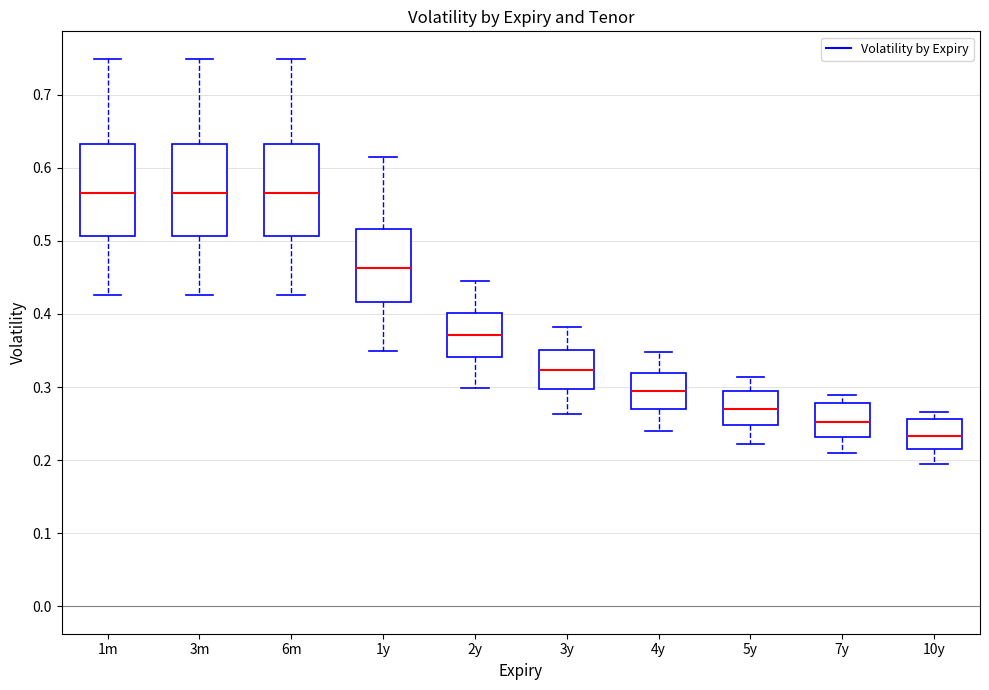

Reading left to right, read every box against the y-axis: the position of its median line, the range the box covers, and the ends of its whiskers. The values are not printed on the chart, so give them approximately, as read against the axis.

1m: median 0.57, box 0.51 to 0.63, whiskers 0.43 to 0.75
3m: median 0.57, box 0.51 to 0.63, whiskers 0.43 to 0.75
6m: median 0.57, box 0.51 to 0.63, whiskers 0.43 to 0.75
1y: median 0.46, box 0.42 to 0.52, whiskers 0.35 to 0.61
2y: median 0.37, box 0.34 to 0.40, whiskers 0.30 to 0.45
3y: median 0.32, box 0.30 to 0.35, whiskers 0.26 to 0.38
4y: median 0.29, box 0.27 to 0.32, whiskers 0.24 to 0.35
5y: median 0.27, box 0.25 to 0.30, whiskers 0.22 to 0.31
7y: median 0.25, box 0.23 to 0.28, whiskers 0.21 to 0.29
10y: median 0.23, box 0.21 to 0.26, whiskers 0.19 to 0.27